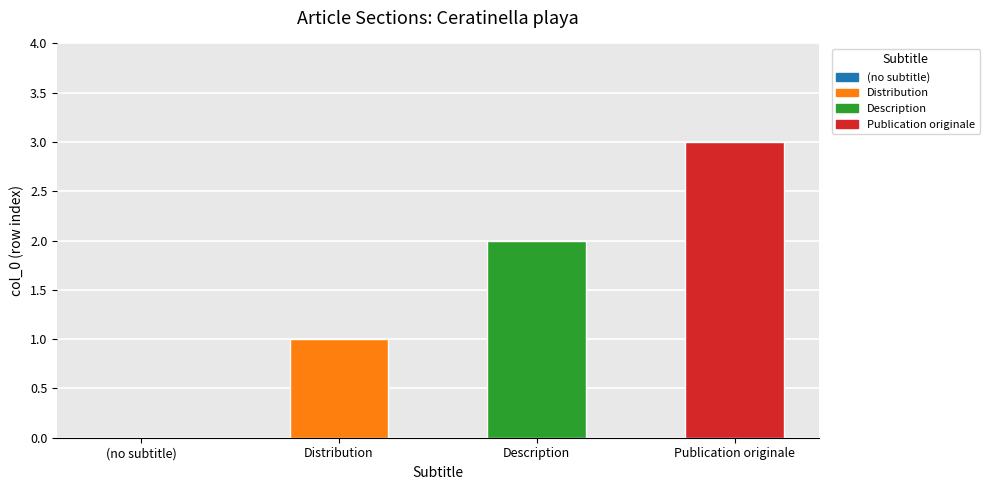

The value at Publication originale is 2. True or false?

False